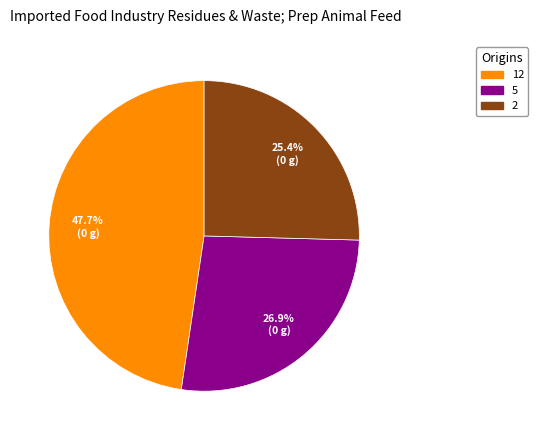

True or false: 2 accounts for 32% of the total.

False